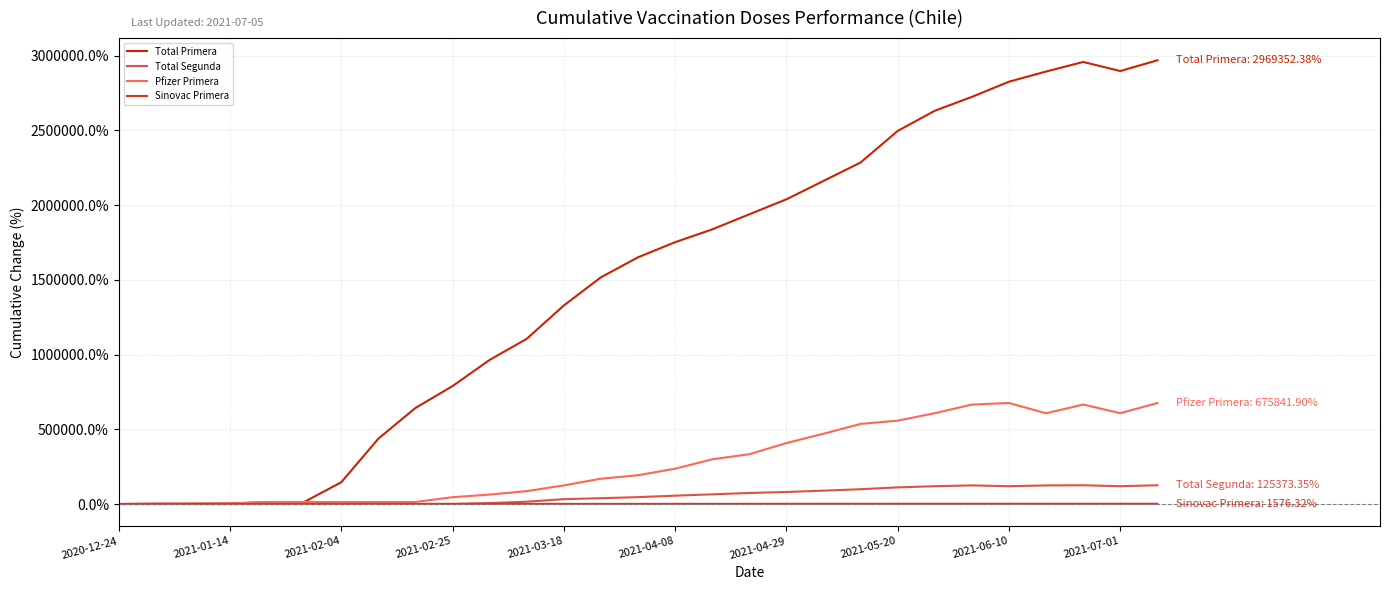

Which series has the widest spread of values?

Total Primera